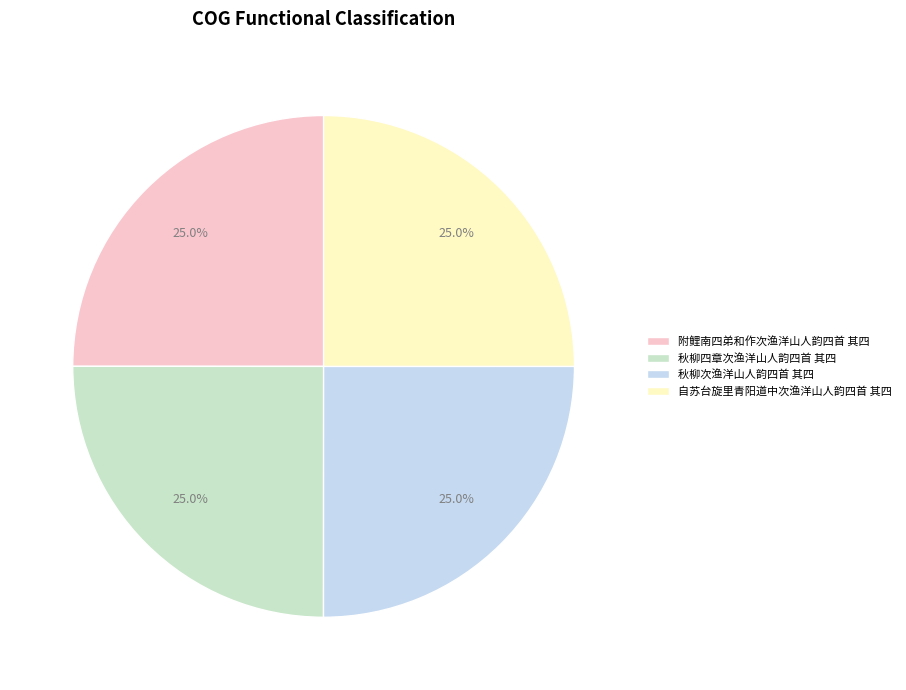

How many segments does this pie chart have?

4